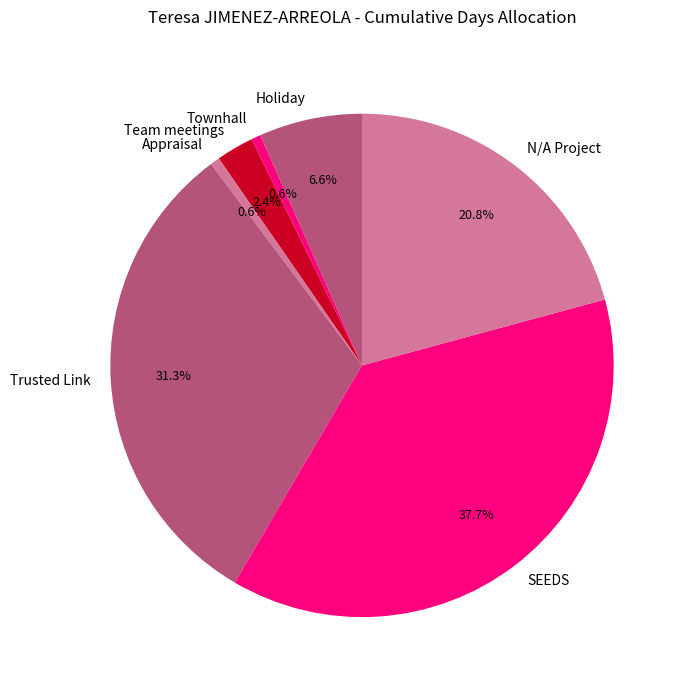

Is there a majority slice in this chart?

No